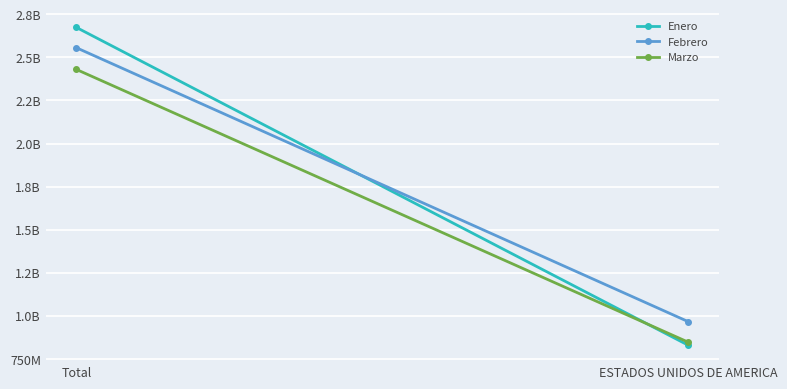

What is the maximum value for Marzo?

2429809602